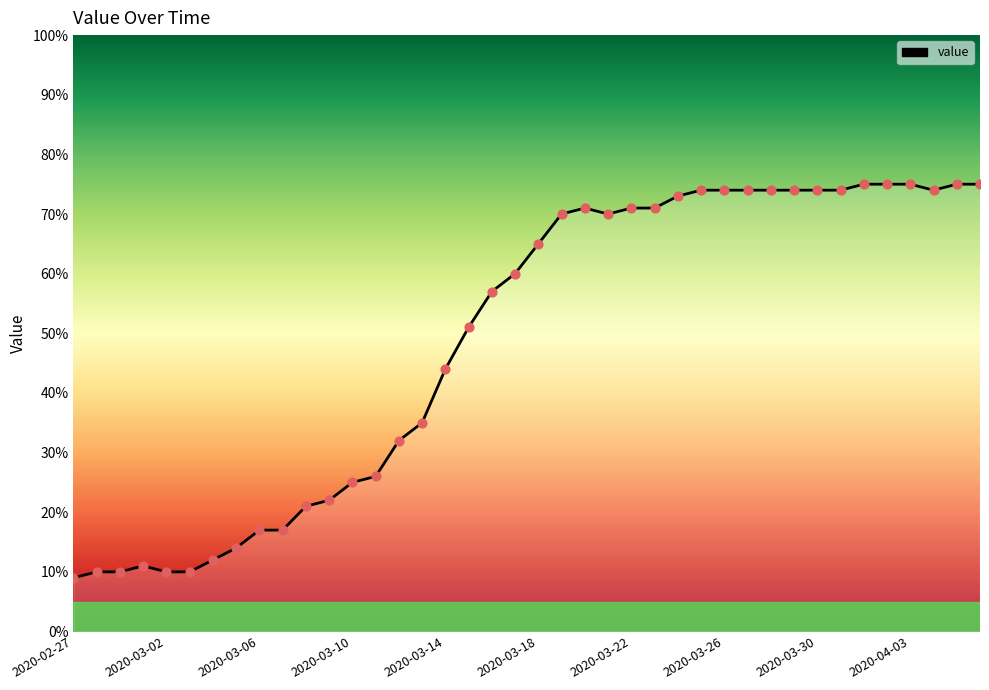

What is the smallest value displayed?

9